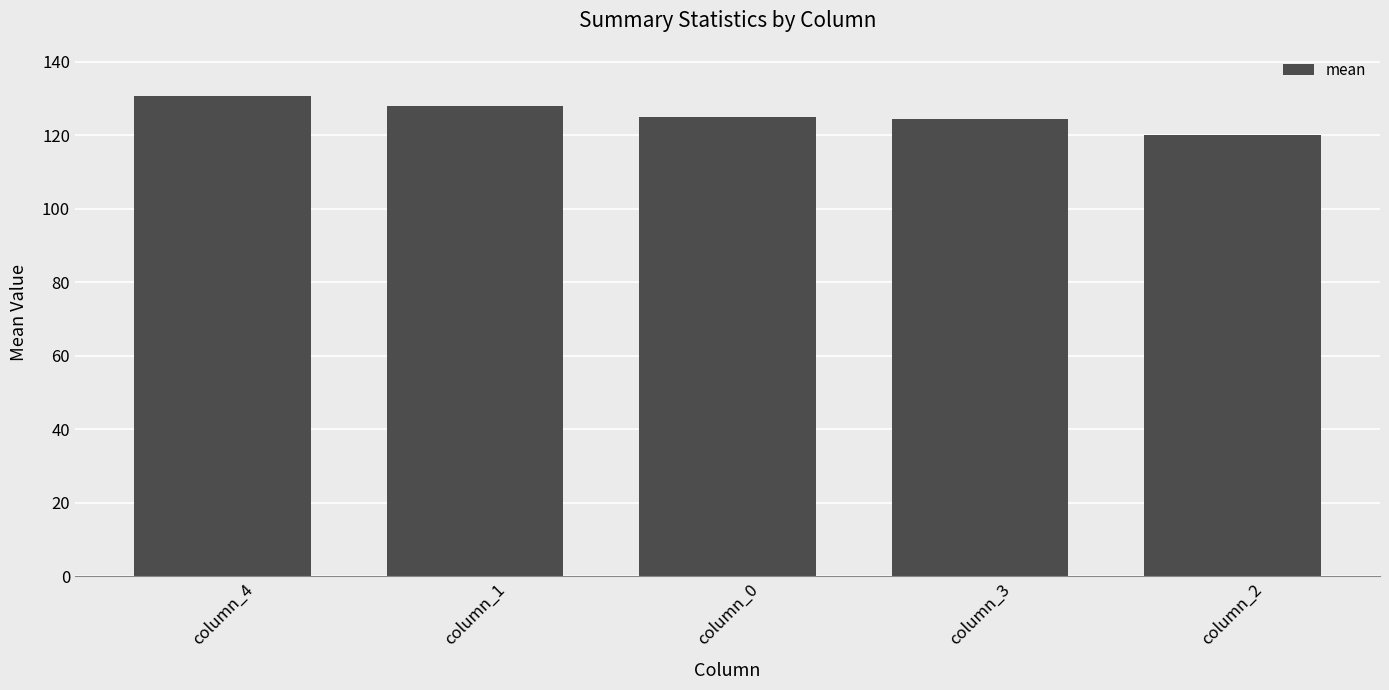

Are the bars grouped side by side (vs. stacked)?

No